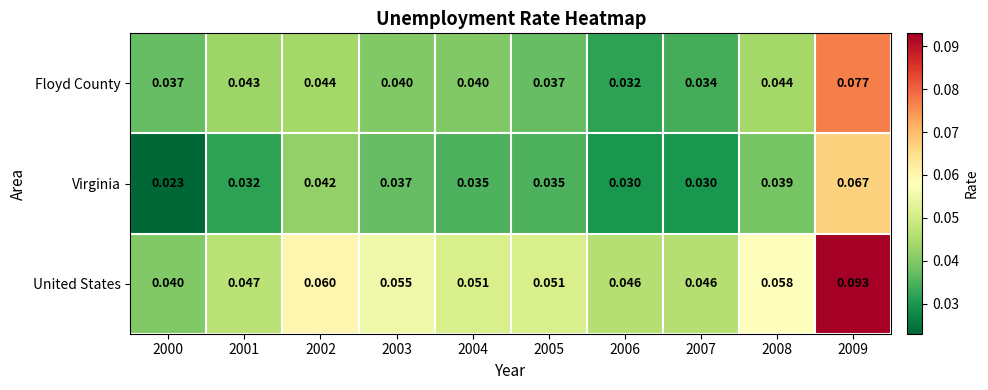

Which series changed the most between 2002 and 2005?

United States